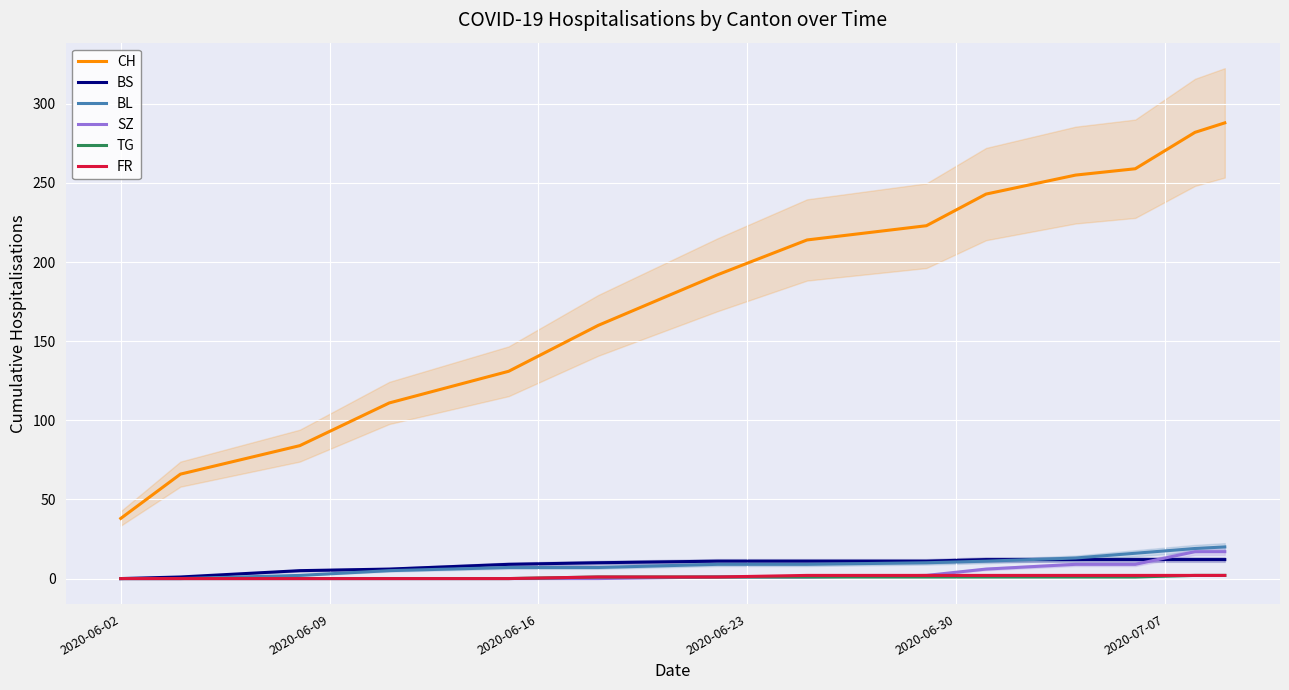

What is the label of the 1st point from the left?

2020-06-02